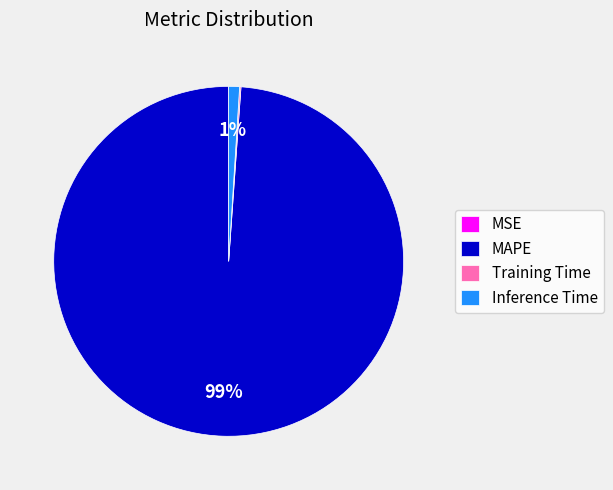

Which slice is the largest?

MAPE